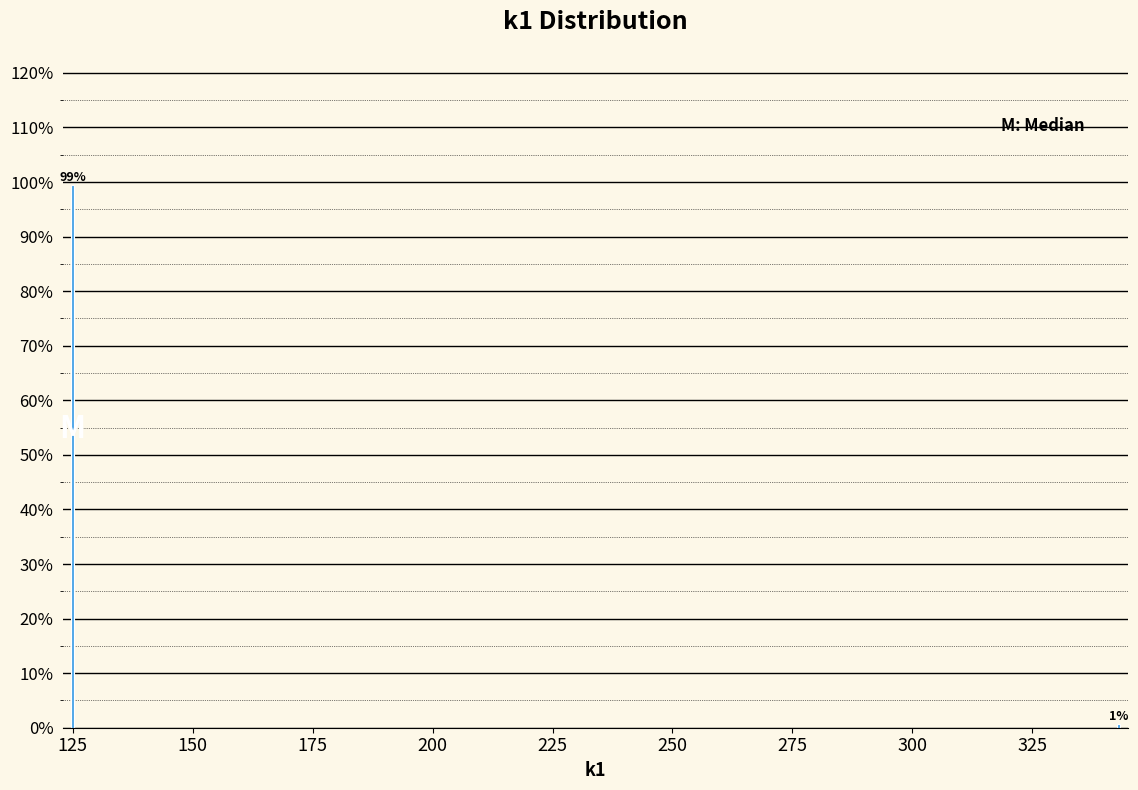

Rank the categories by value from lowest to highest.

325, 125